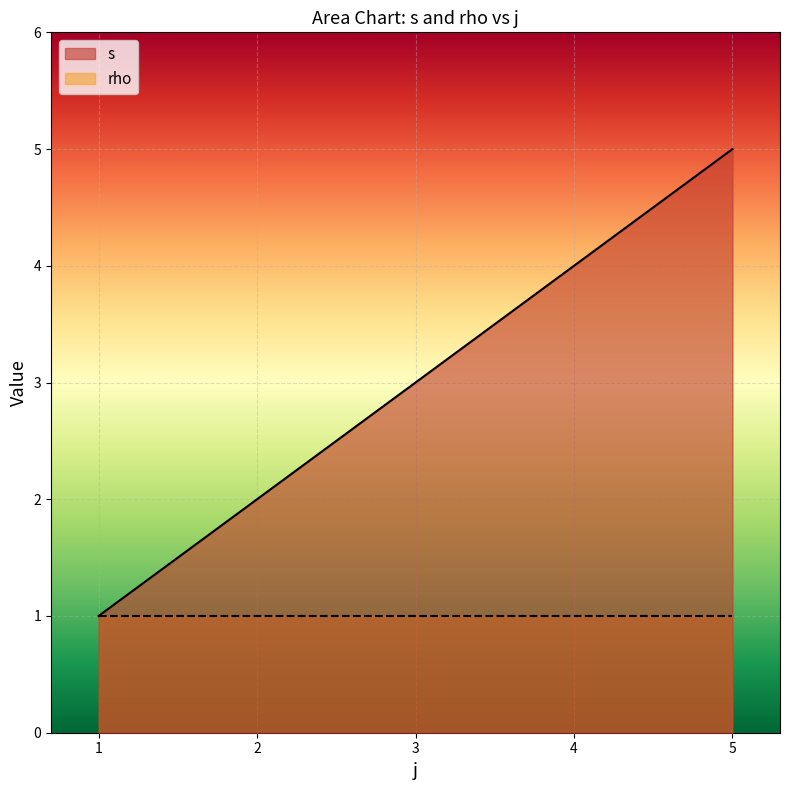

True or false: the data shows 3 at 4.

False